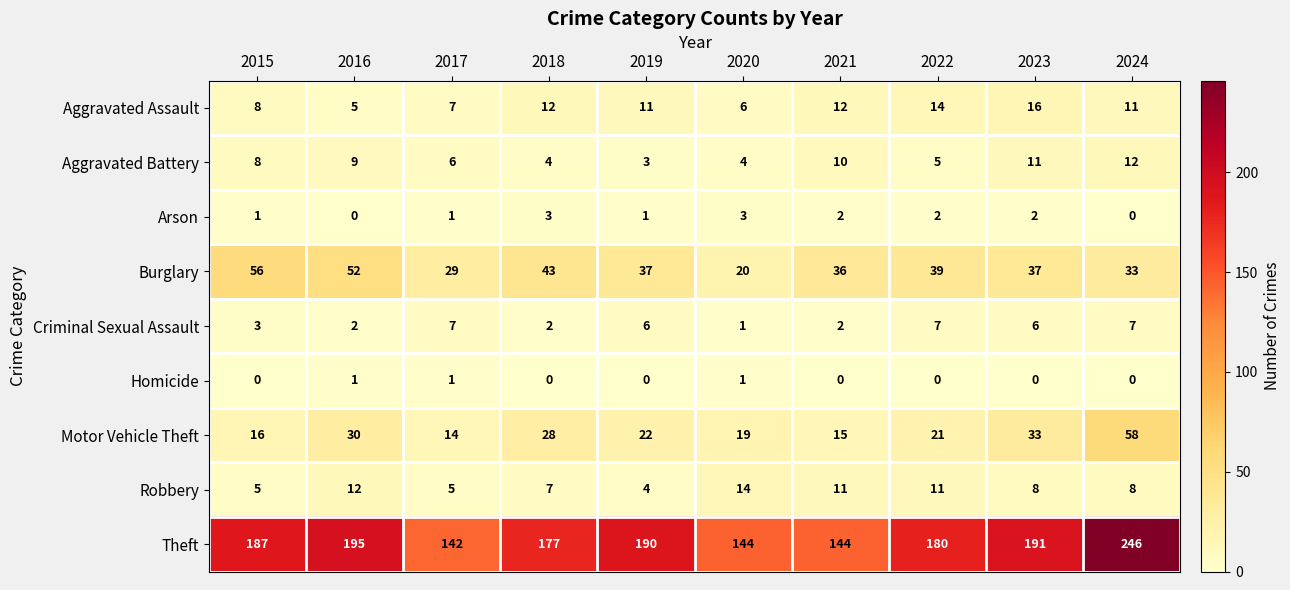

What is the sum of all Motor Vehicle Theft values?

256